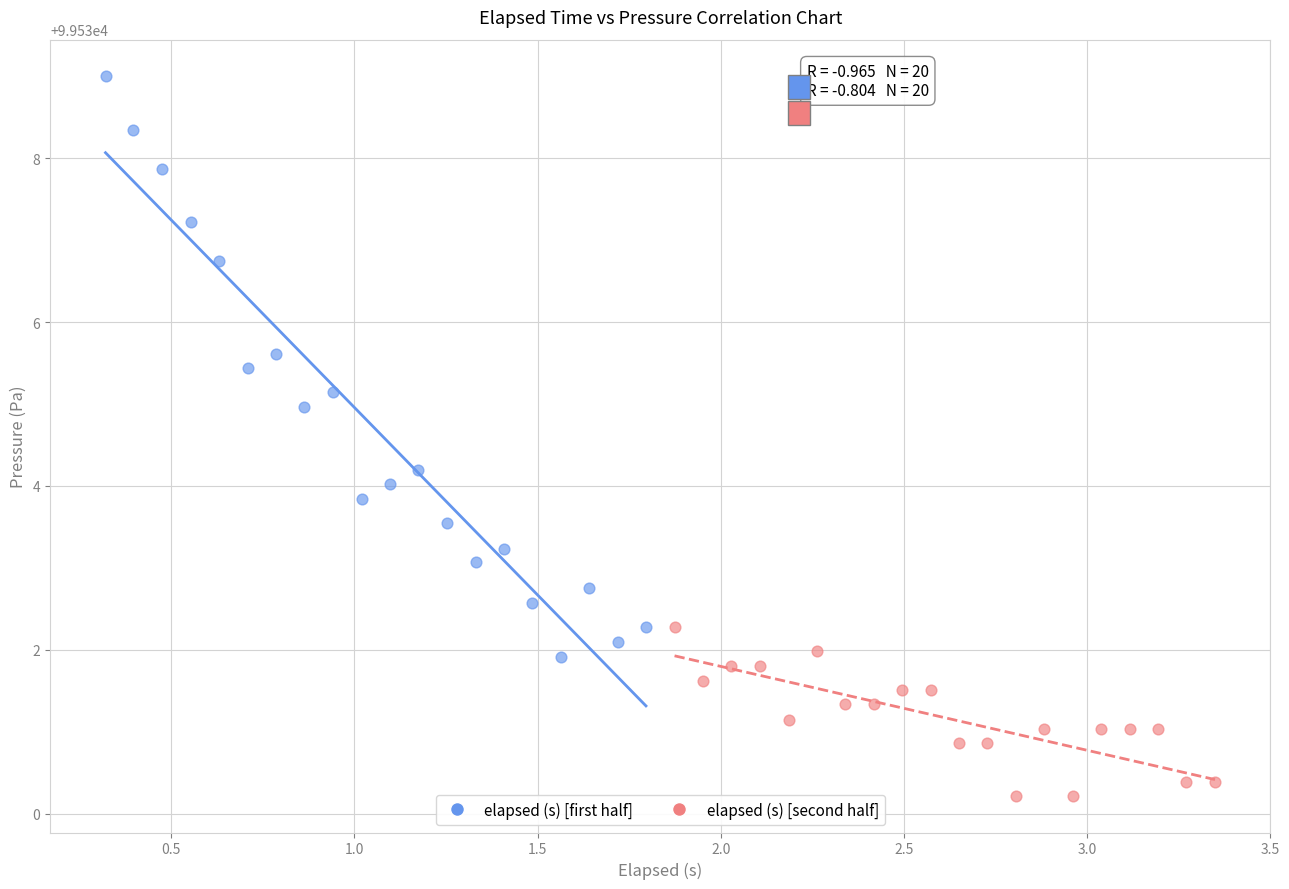

Which series reaches the minimum Y coordinate?

elapsed (s) [second half]